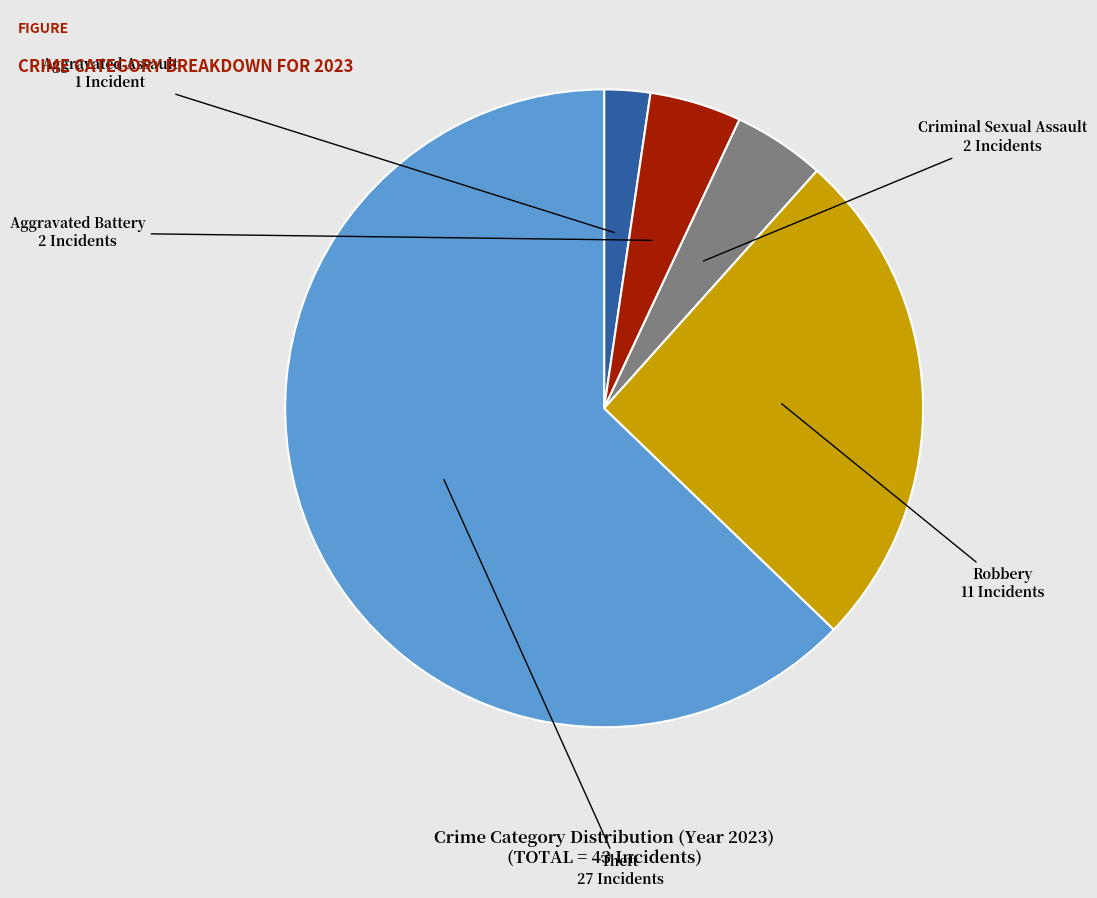

Which has a higher value, Robbery or Criminal Sexual Assault?

Robbery